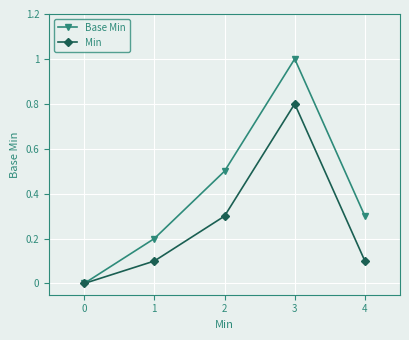

At how many categories does at least one series exceed 0?

4